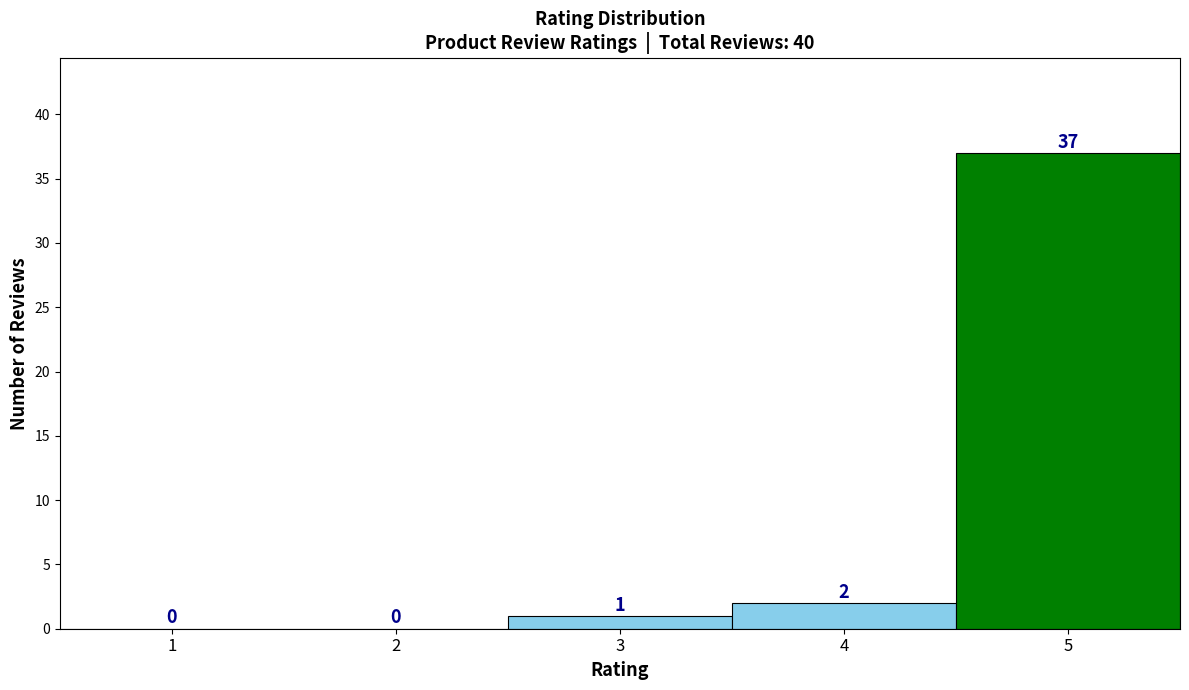

Reading left to right, what are all the values shown in this chart?

1=0	2=0	3=1	4=2	5=37